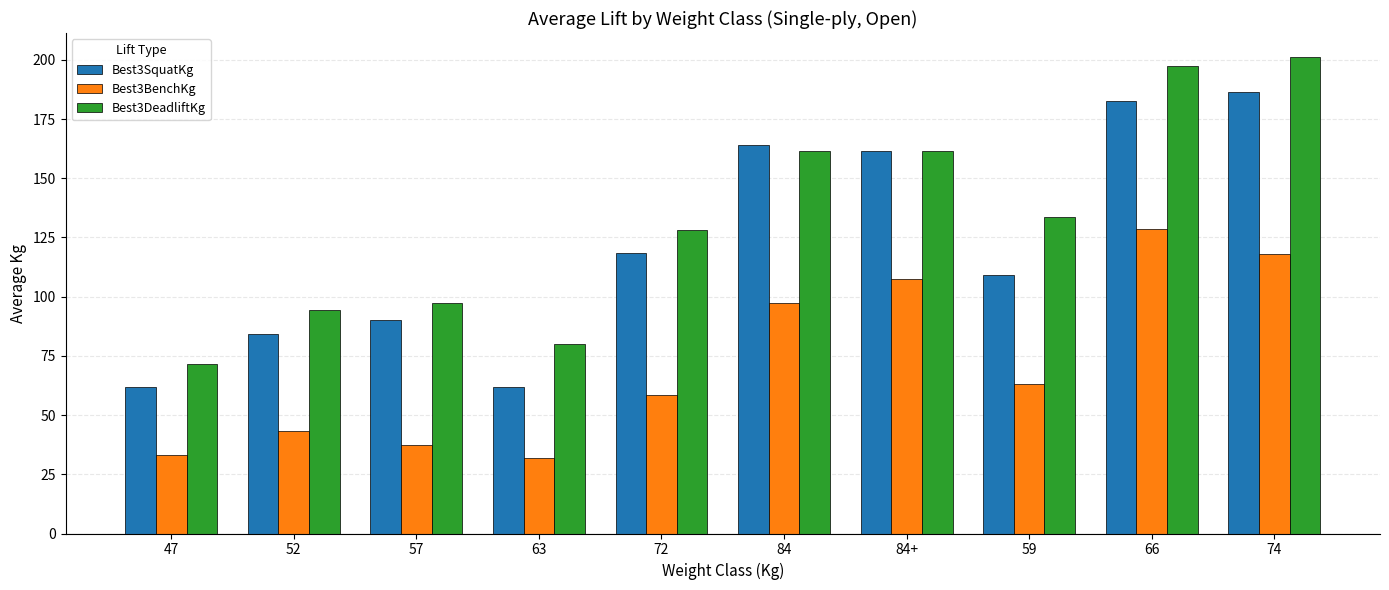

What is the minimum value for Best3SquatKg?

61.7